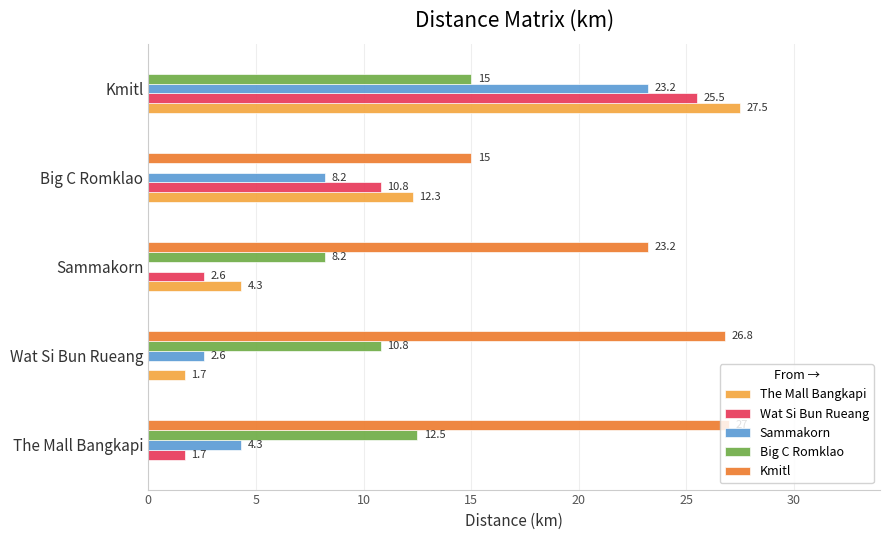

Is it true that Big C Romklao equals 8.2 at Sammakorn?

True